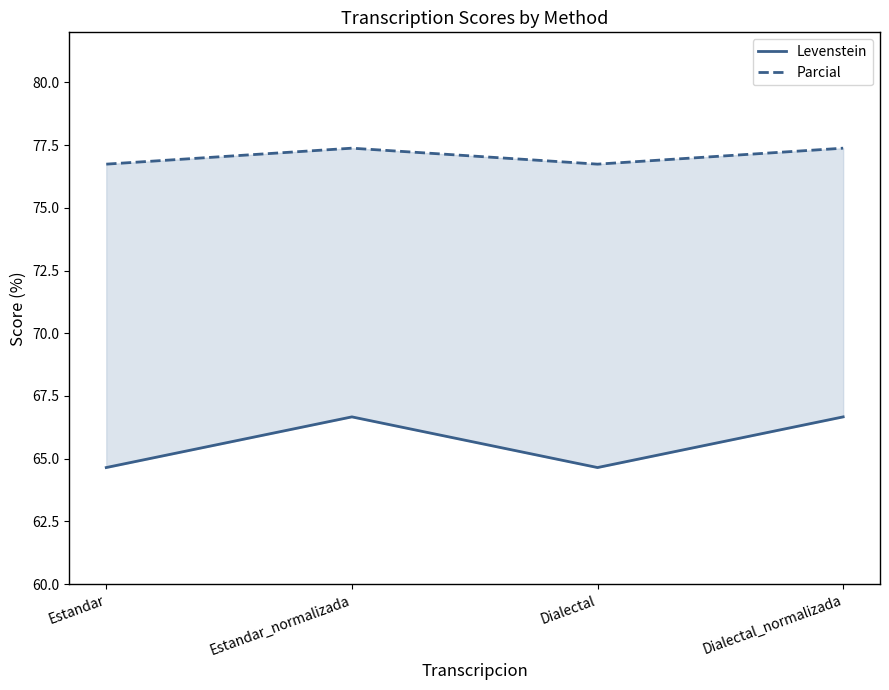

Reading left to right, extract all data points from this chart.

Levenstein: Estandar=64.6	Estandar_normalizada=66.7	Dialectal=64.6	Dialectal_normalizada=66.7
Parcial: Estandar=76.7	Estandar_normalizada=77.4	Dialectal=76.7	Dialectal_normalizada=77.4